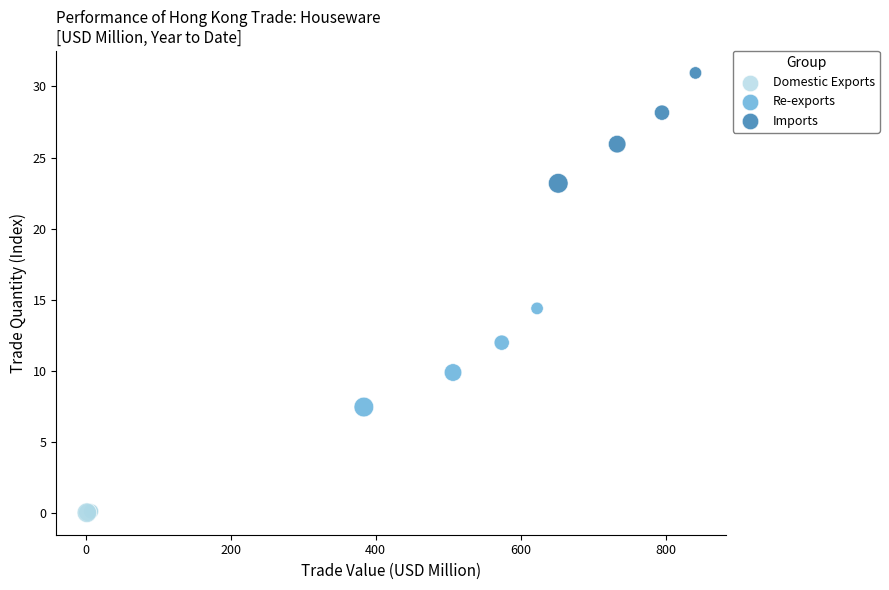

Which series contains the highest Y value?

Imports